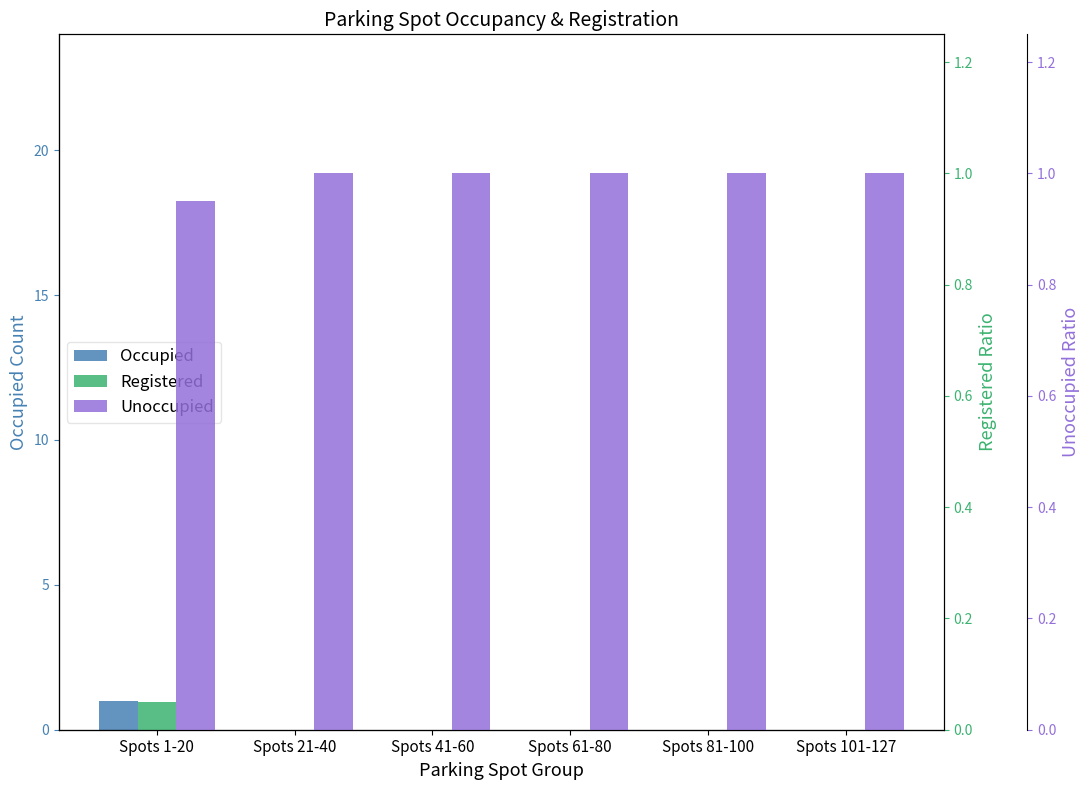

List the series in order of their overall mean, highest first.

Unoccupied, Occupied, Registered